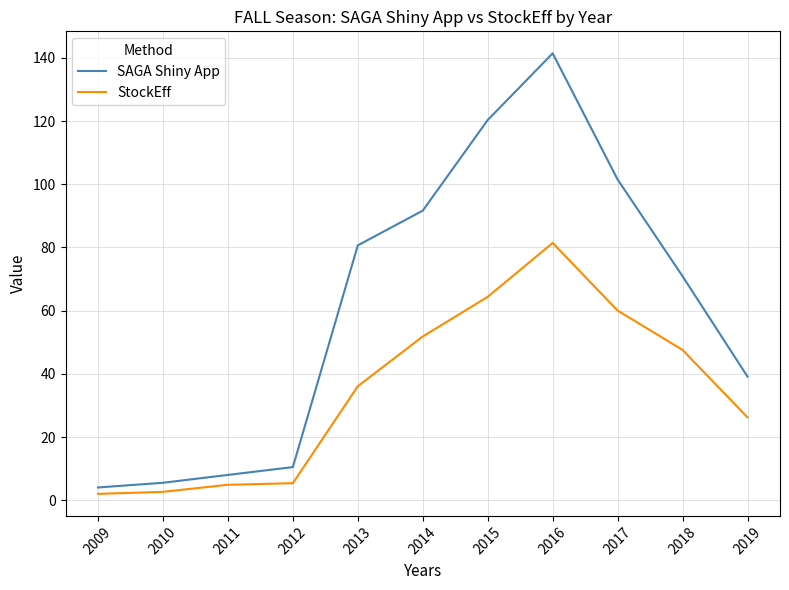

At which category does the chart reach its peak across all series?

2016